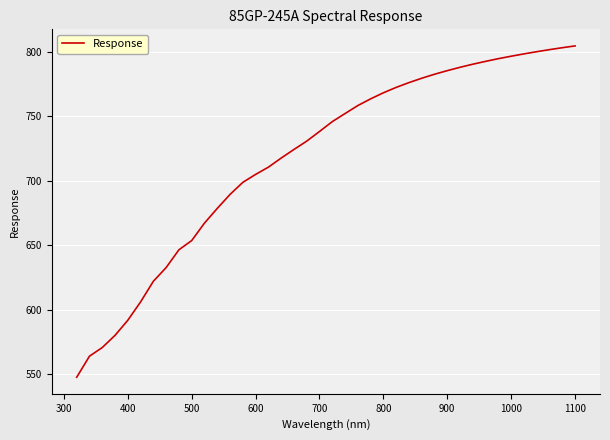

Reading right to left, transcribe all the data shown in this chart.

804.6	803.2	801.7	800.1	798.4	796.6	794.7	792.6	790.4	788.0	785.4	782.6	779.5	776.1	772.4	768.2	763.5	758.3	752.1	745.8	738.2	730.7	724.2	717.5	710.5	704.9	698.7	689.3	678.5	667.1	653.5	646.4	632.6	621.9	605.9	591.7	580.0	570.5	563.8	547.5